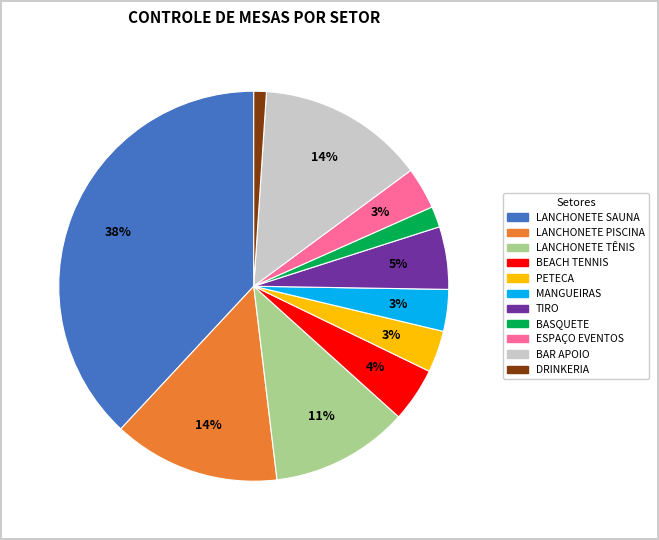

To the nearest percent, what is the combined percentage of DRINKERIA and LANCHONETE TÊNIS?

12%